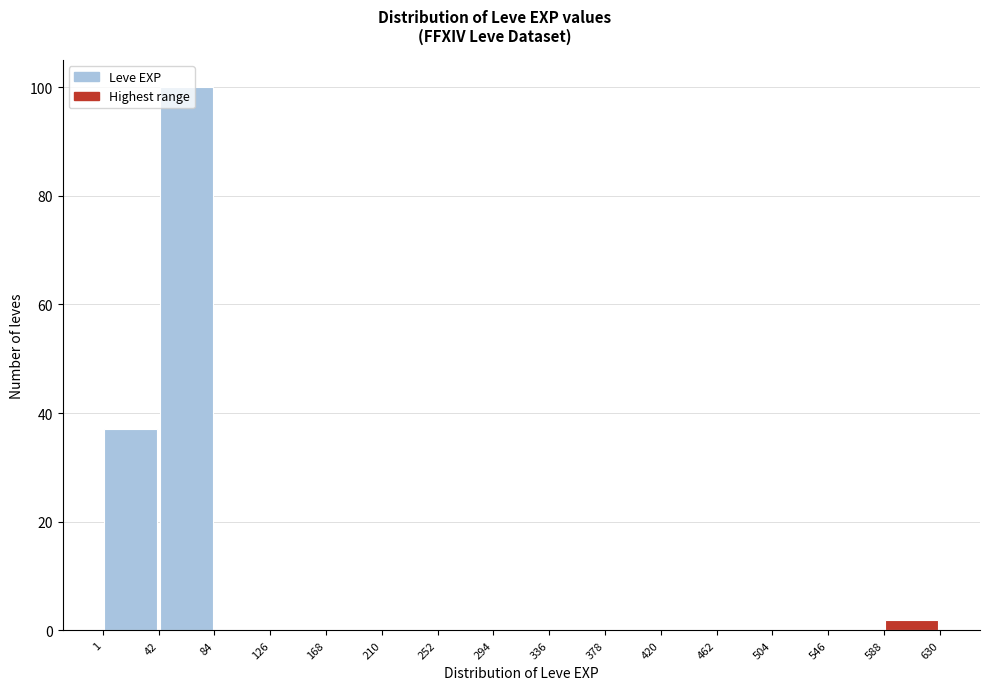

Over which range of the x-axis is the bar tallest?

42 to 84